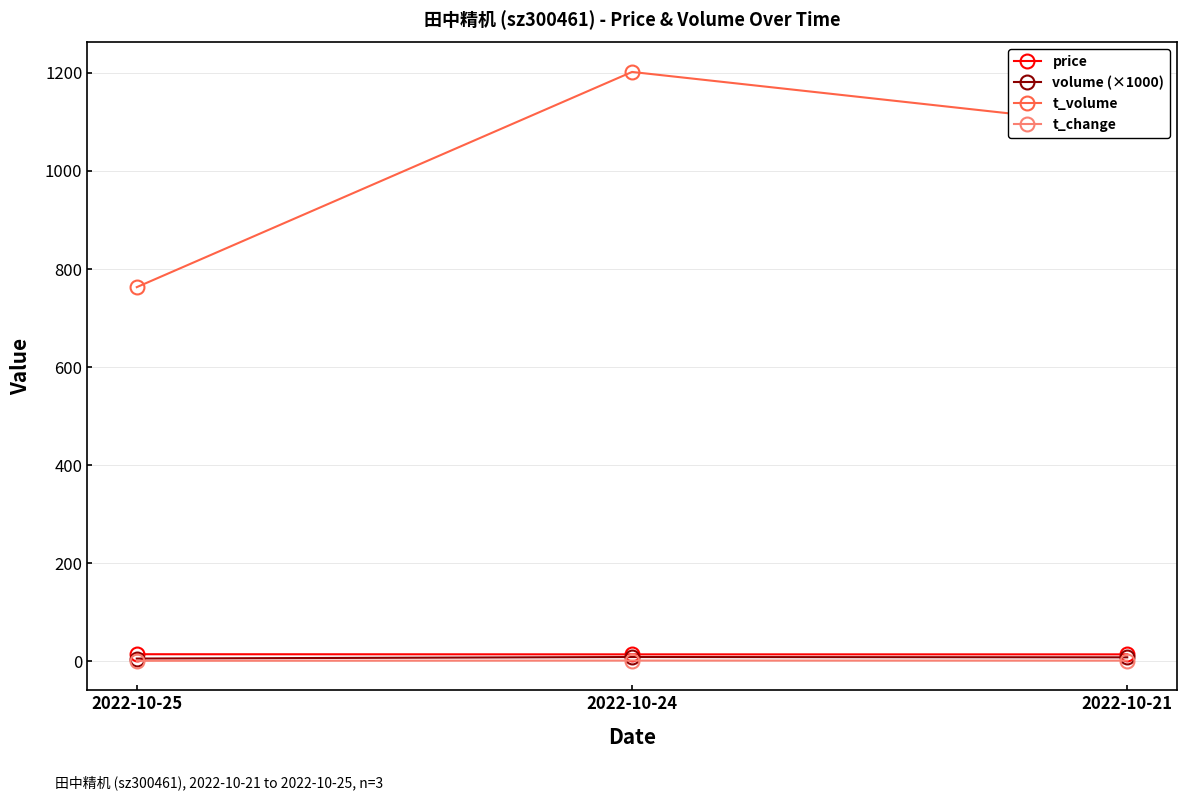

What are all the series names shown in the legend?

price, volume (×1000), t_volume, t_change